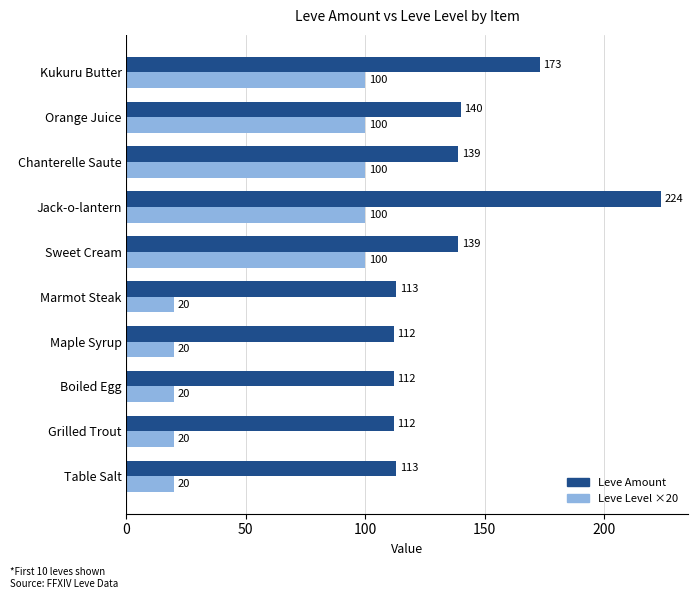

What is the difference between the maximum and second lowest values in the Leve Level ×20 series?

80